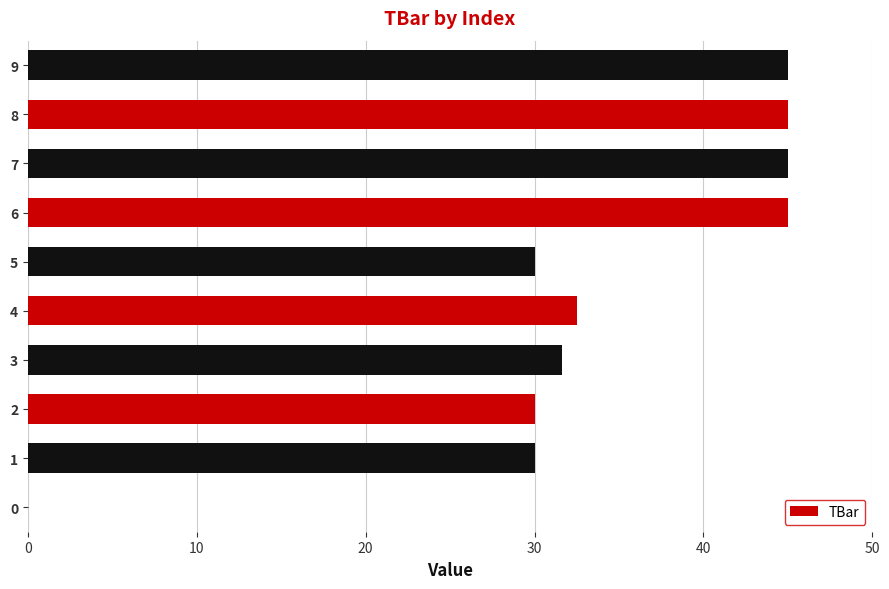

Reading top to bottom, what are all the values shown in this chart?

9=45.0	8=45.0	7=45.0	6=45.0	5=30.0	4=32.5	3=31.6	2=30.0	1=30.0	0=0.0